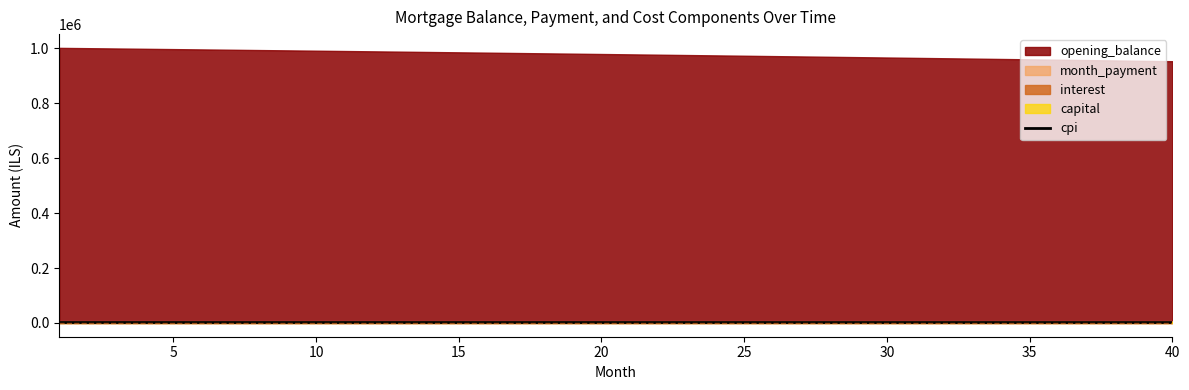

Does the chart have visible grid lines?

No